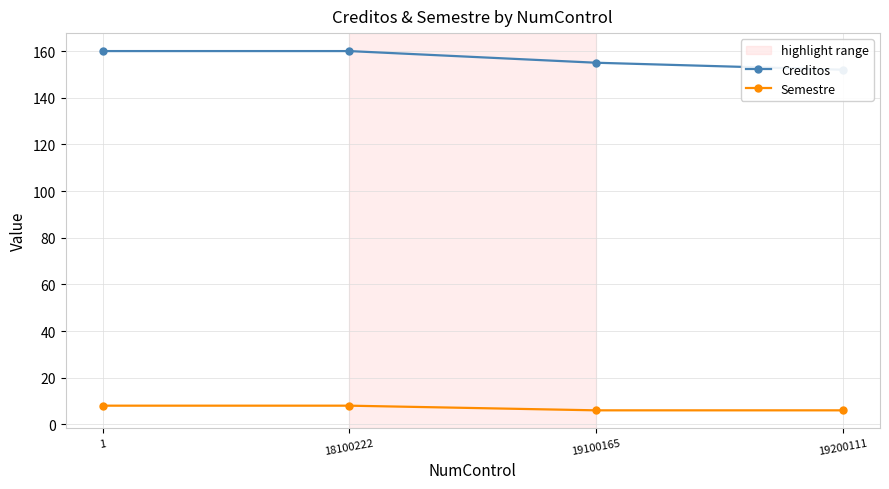

Which series has the widest spread of values?

Creditos